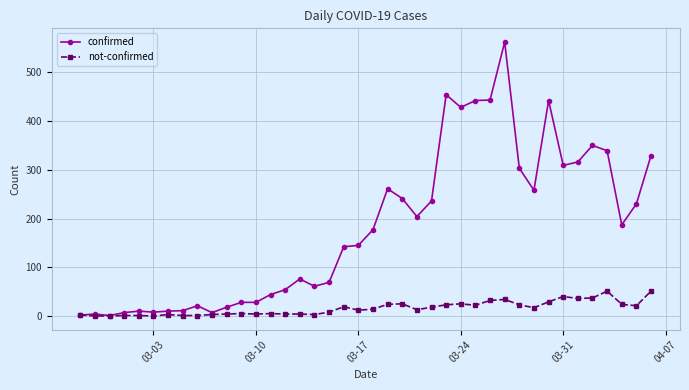

List the series in order of their overall mean, lowest first.

not-confirmed, confirmed